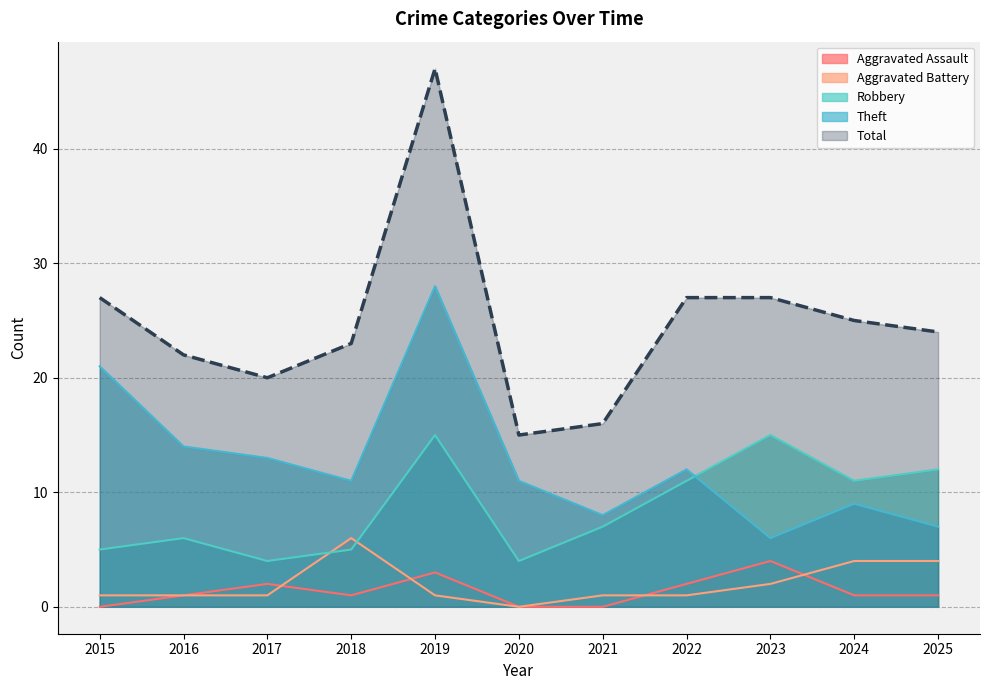

Which label corresponds to the largest value in the chart?

2019